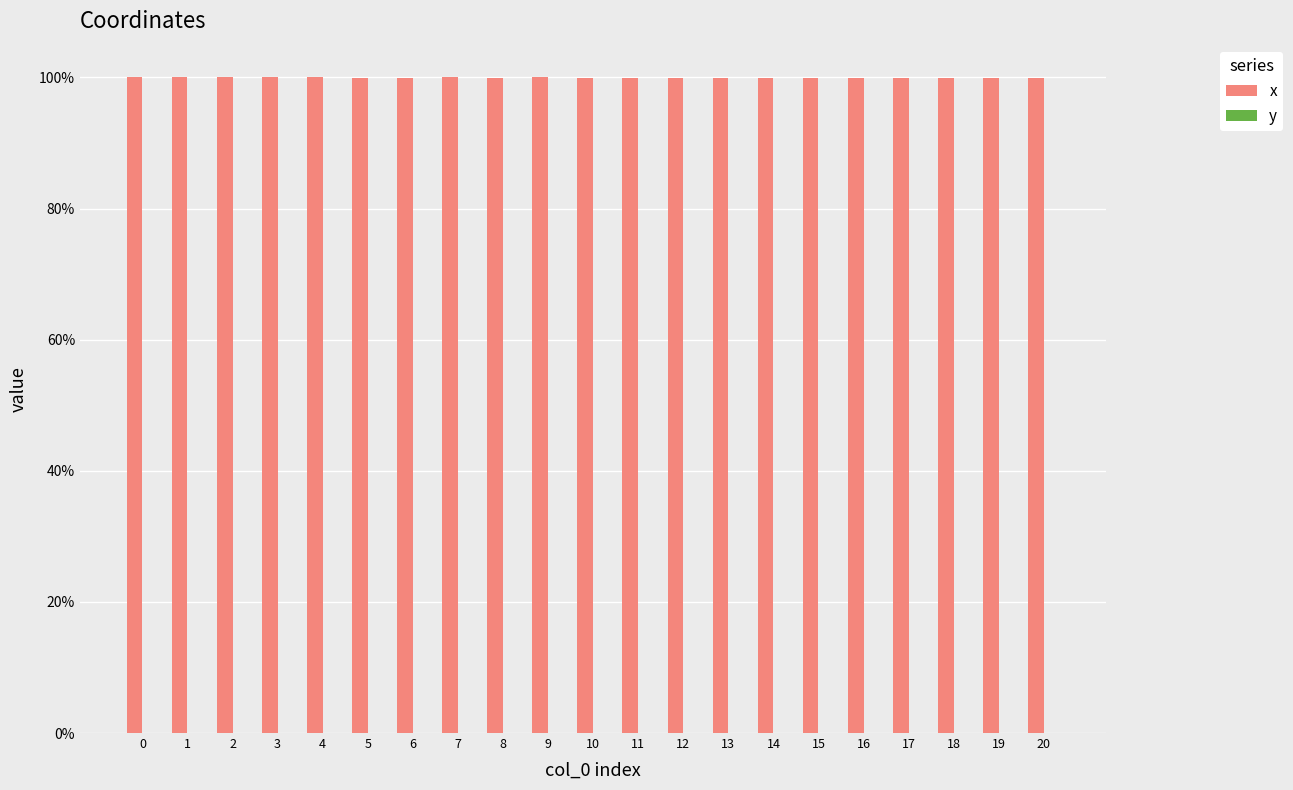

Reading left to right, transcribe all the data shown in this chart.

x: 0=1.0	1=1.0	2=1.0	3=1.0	4=1.0	5=1.0	6=1.0	7=1.0	8=1.0	9=1.0	10=1.0	11=1.0	12=1.0	13=1.0	14=1.0	15=1.0	16=1.0	17=1.0	18=1.0	19=1.0	20=1.0
y: 0=0.0	1=0.0	2=0.0	3=0.0	4=0.0	5=0.0	6=0.0	7=0.0	8=0.0	9=0.0	10=0.0	11=0.0	12=0.0	13=0.0	14=0.0	15=0.0	16=0.0	17=0.0	18=0.0	19=0.0	20=0.0